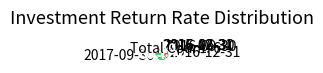

Which slice represents more than half of the pie?

2017-09-30